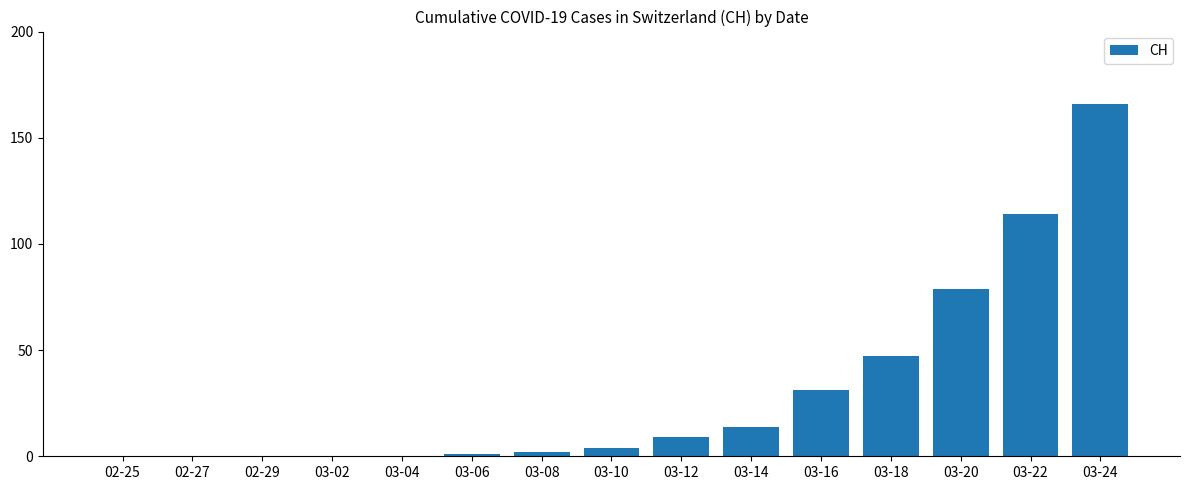

Count the number of categories in the chart.

15